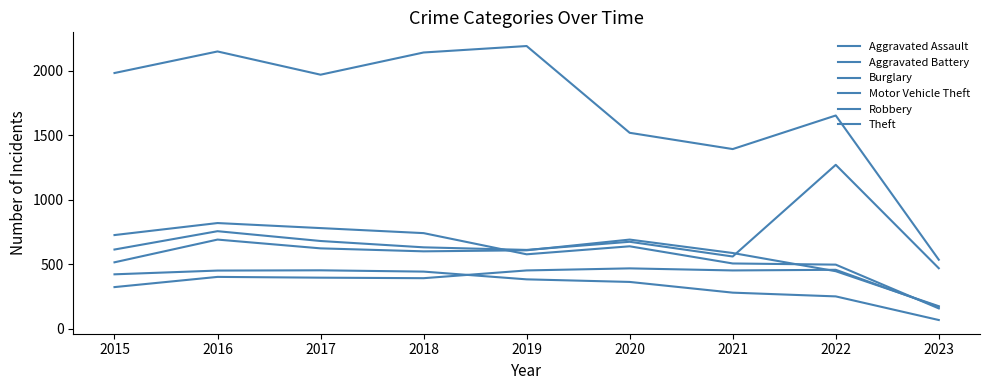

Which series ends up on top after the final intersection of Aggravated Battery and Robbery?

Aggravated Battery